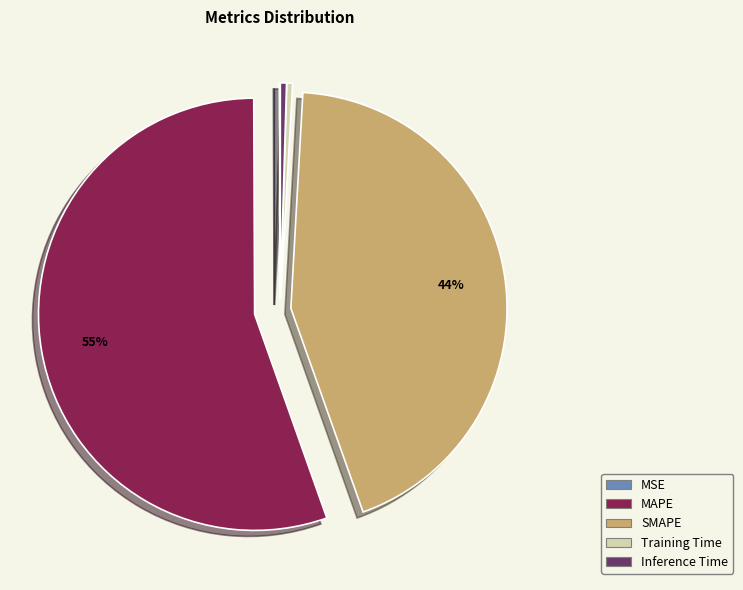

Which category accounts for the majority?

MAPE